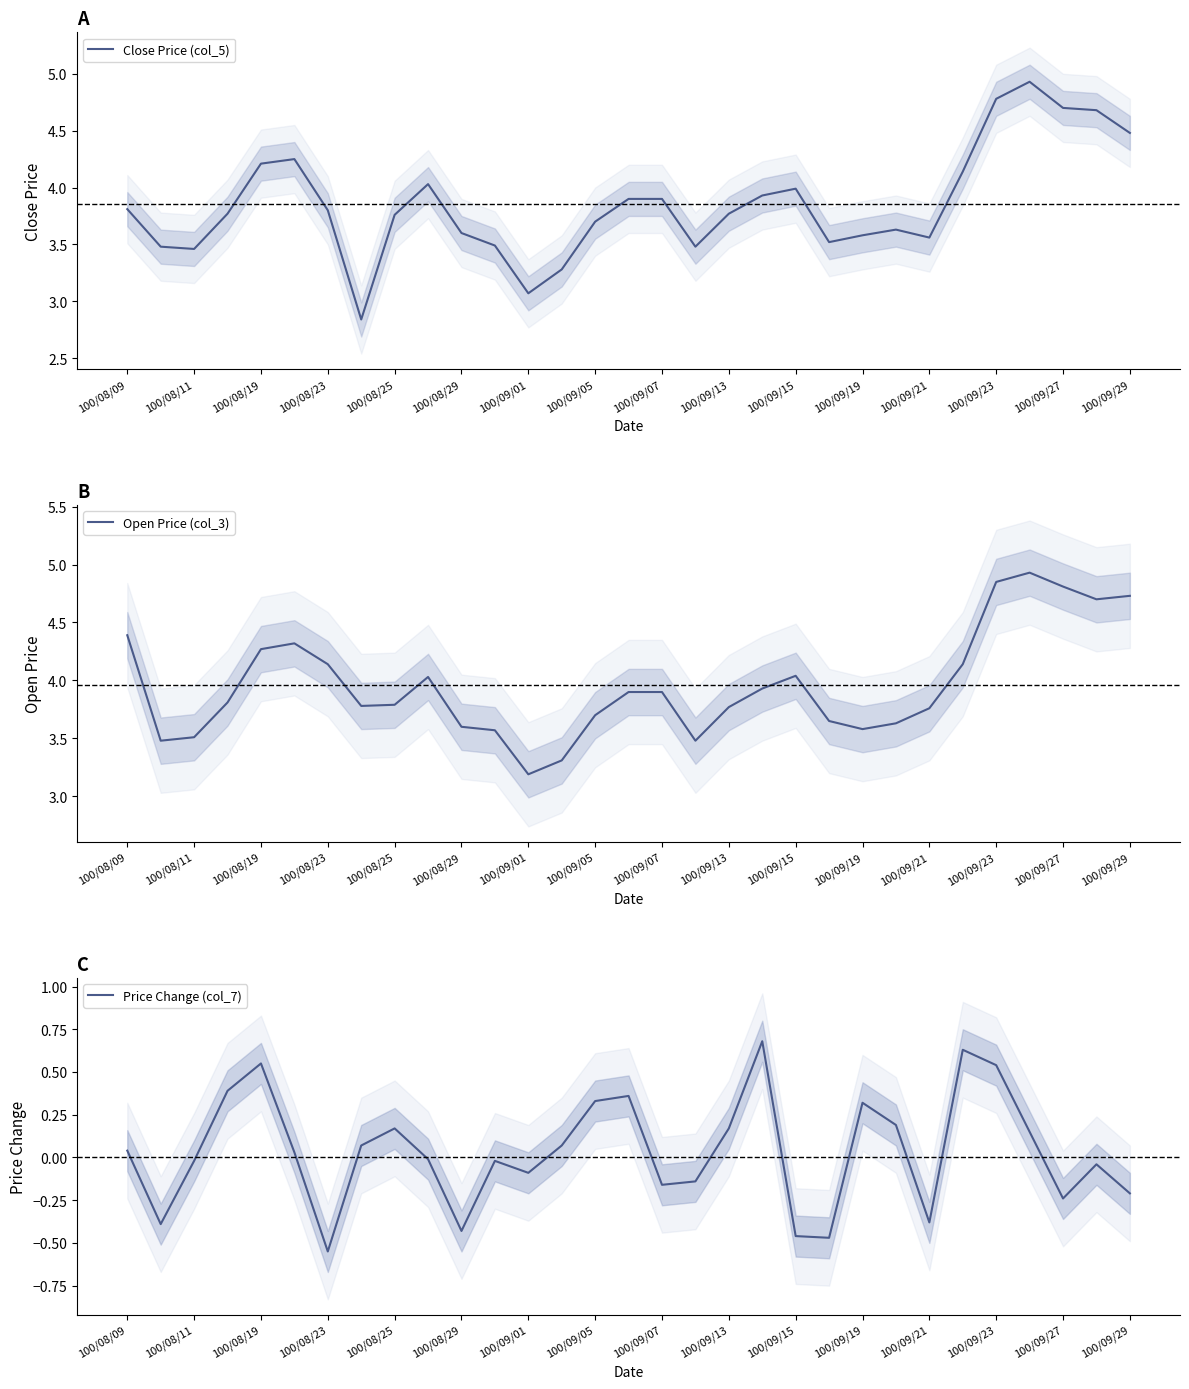

True or false: Price Change (col_7) has more than 0 interior local peaks.

True